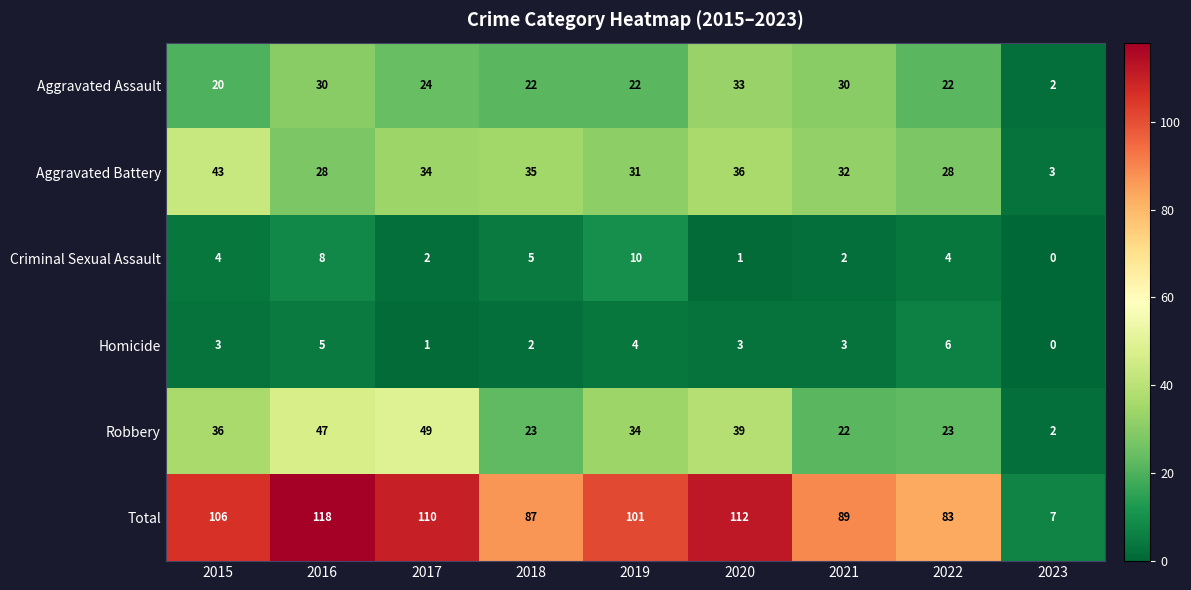

At which category does the chart reach its peak across all series?

2016